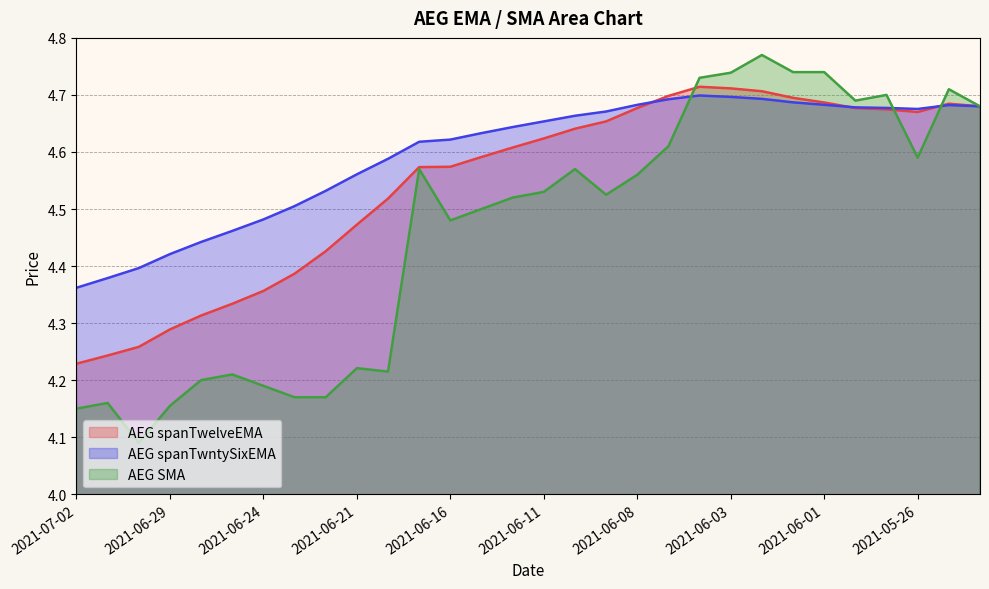

How many AEG SMA values are between 4 and 5?

30